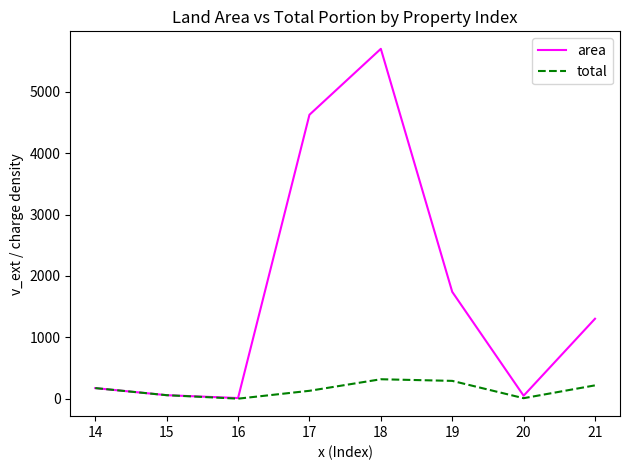

What is the maximum value shown in the chart?

5700.5